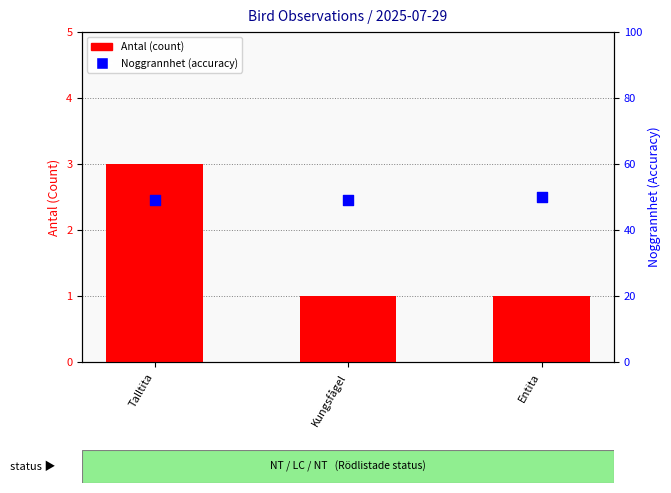

Is the value of Antal (count) at Kungsfågel greater than the value of Noggrannhet (accuracy) at Kungsfågel?

No